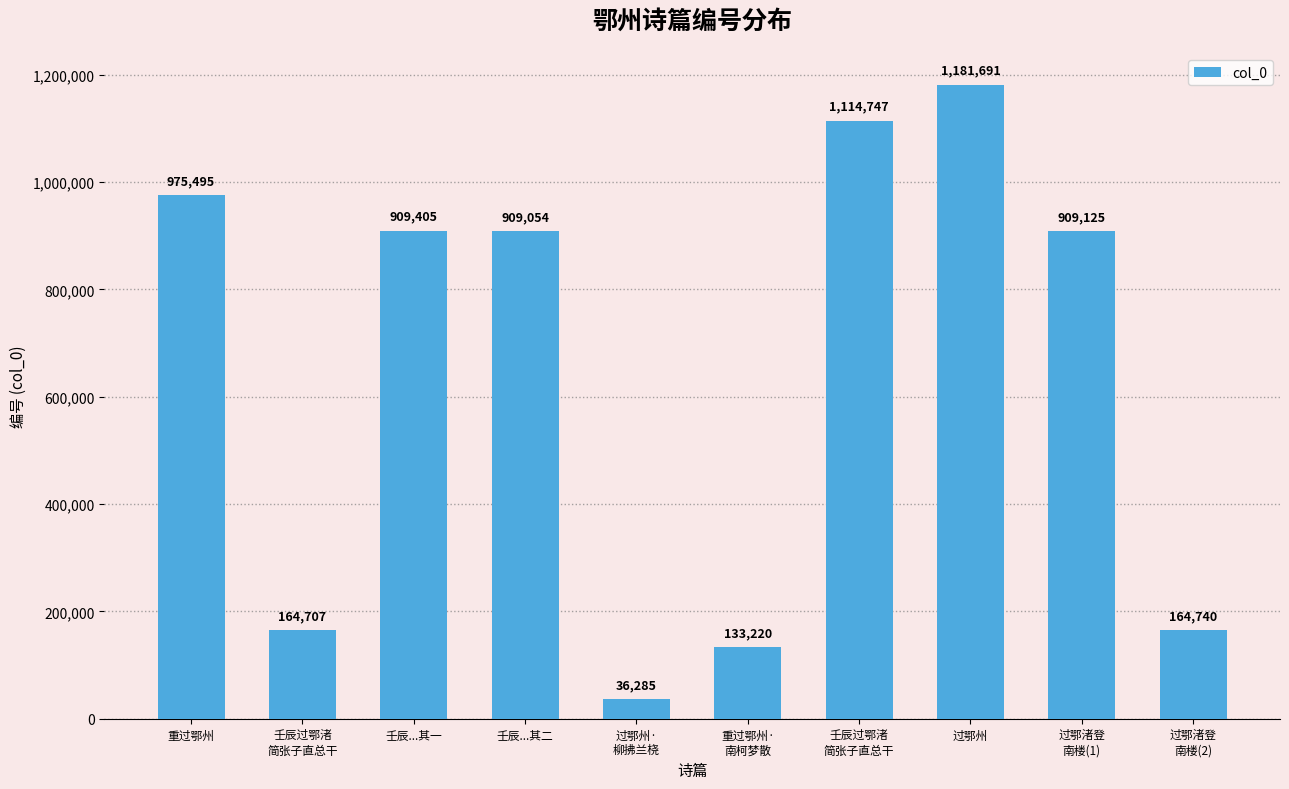

List the labels in order of value, largest first.

过鄂州, 壬辰过鄂渚
简张子直总干, 重过鄂州, 壬辰...其一, 过鄂渚登
南楼(1), 壬辰...其二, 过鄂渚登
南楼(2), 壬辰过鄂渚
简张子直总干, 重过鄂州·
南柯梦散, 过鄂州·
柳拂兰桡